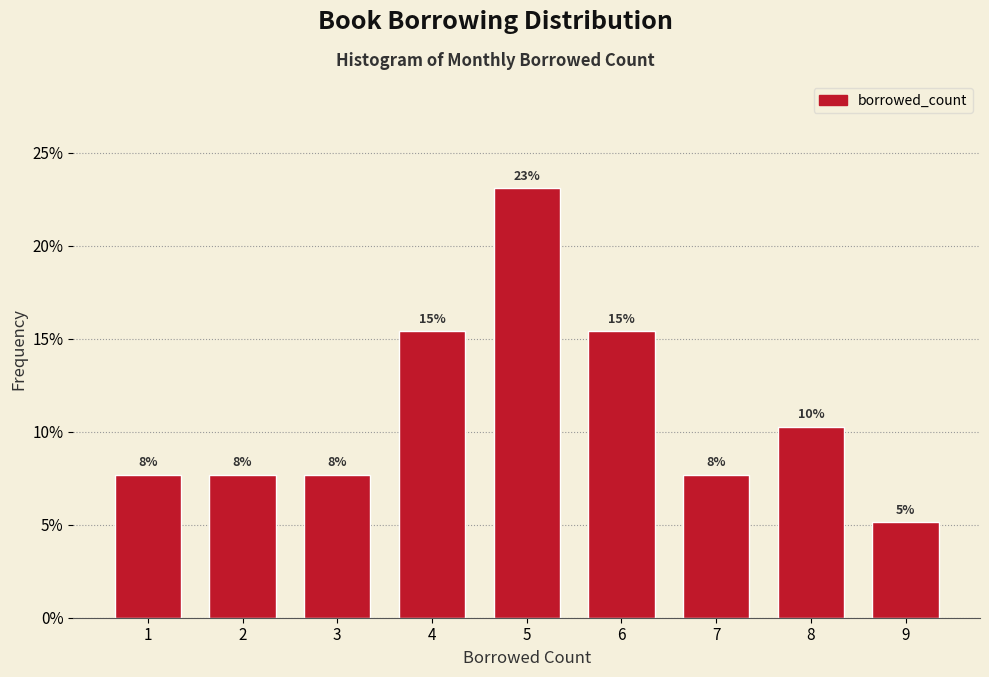

Does the chart contain any negative values?

No